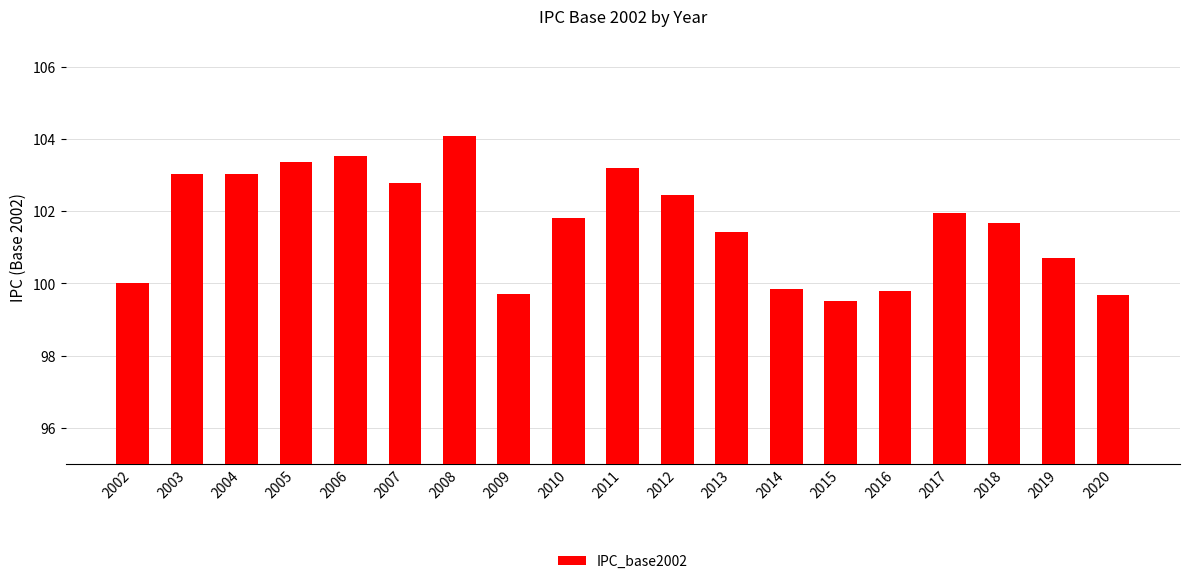

What is the minimum value shown in the chart?

99.5